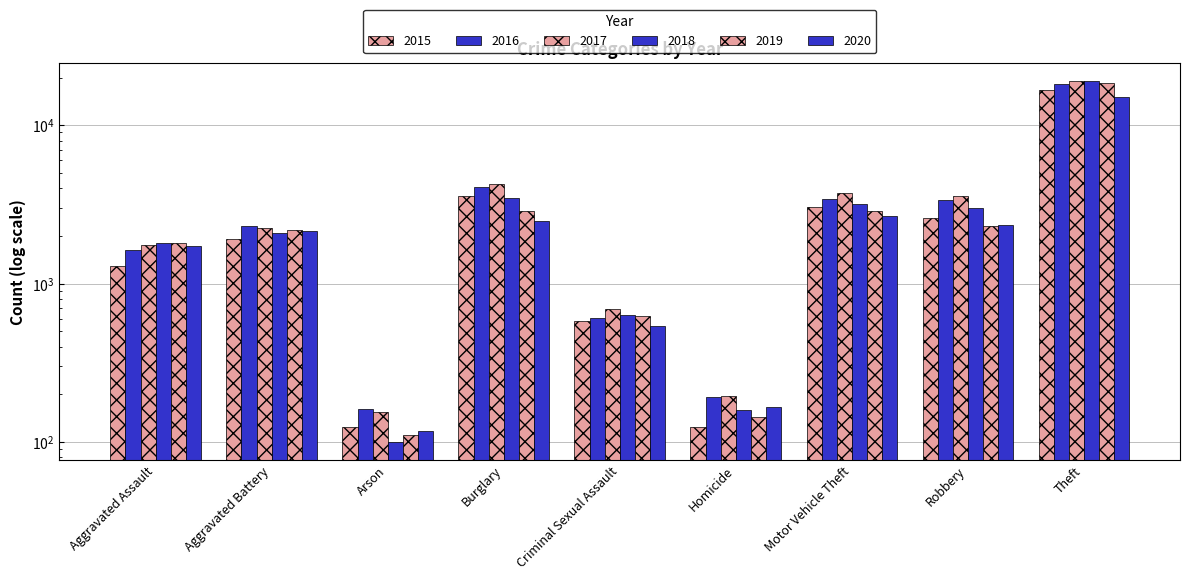

Reading right to left, extract all data points from this chart.

2015: Theft=16766	Robbery=2590	Motor Vehicle Theft=3036	Homicide=125	Criminal Sexual Assault=578	Burglary=3558	Arson=124	Aggravated Battery=1926	Aggravated Assault=1290
2016: Theft=18090	Robbery=3370	Motor Vehicle Theft=3426	Homicide=191	Criminal Sexual Assault=610	Burglary=4080	Arson=161	Aggravated Battery=2296	Aggravated Assault=1641
2017: Theft=18996	Robbery=3549	Motor Vehicle Theft=3740	Homicide=195	Criminal Sexual Assault=688	Burglary=4262	Arson=154	Aggravated Battery=2258	Aggravated Assault=1753
2018: Theft=18928	Robbery=3019	Motor Vehicle Theft=3172	Homicide=159	Criminal Sexual Assault=636	Burglary=3471	Arson=100	Aggravated Battery=2095	Aggravated Assault=1805
2019: Theft=18442	Robbery=2308	Motor Vehicle Theft=2890	Homicide=143	Criminal Sexual Assault=621	Burglary=2893	Arson=110	Aggravated Battery=2173	Aggravated Assault=1804
2020: Theft=15020	Robbery=2342	Motor Vehicle Theft=2664	Homicide=166	Criminal Sexual Assault=539	Burglary=2498	Arson=118	Aggravated Battery=2135	Aggravated Assault=1728